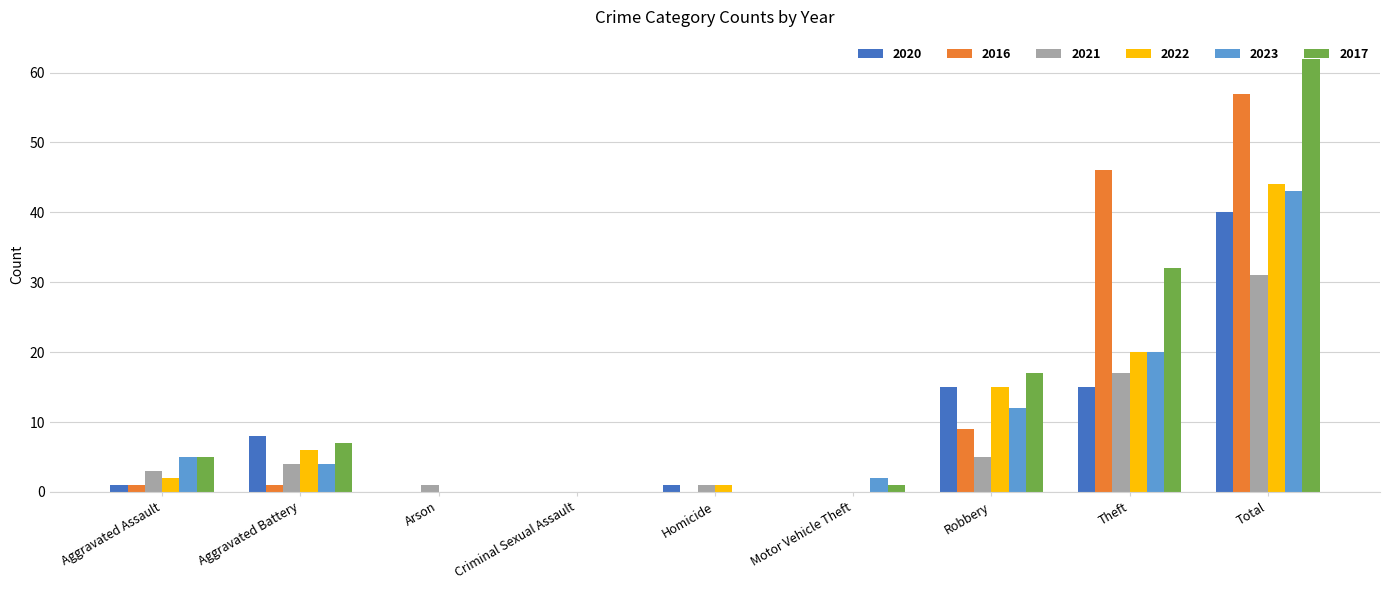

Is it true that 2016 equals -37 at Motor Vehicle Theft?

False